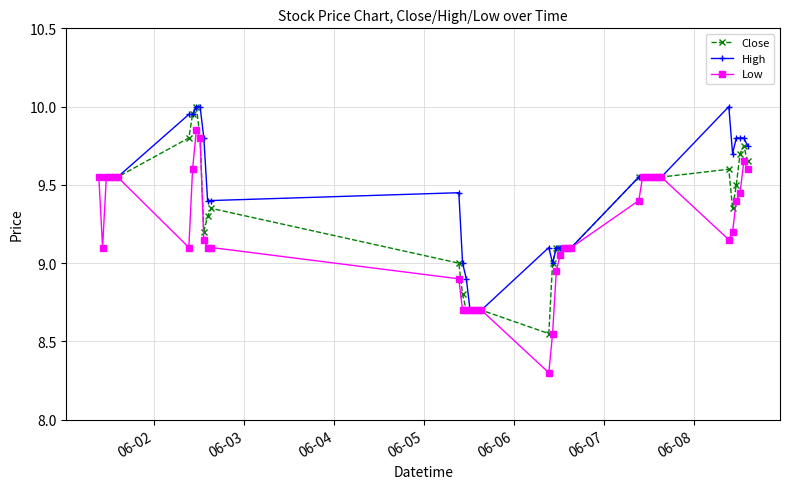

What is the minimum value shown in the chart?

8.3